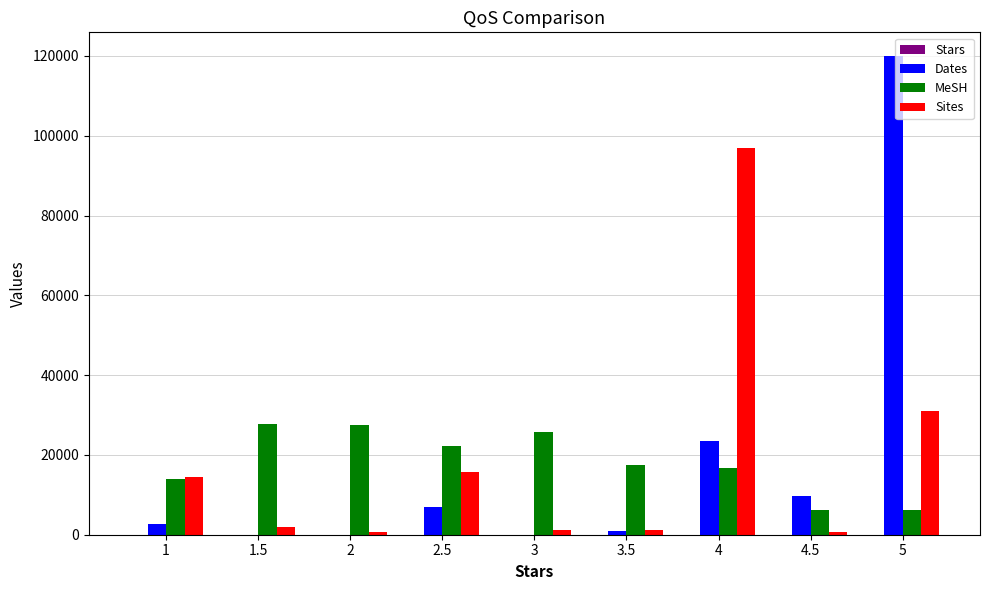

The value of Dates at 2.5 is 7005.0. True or false?

True